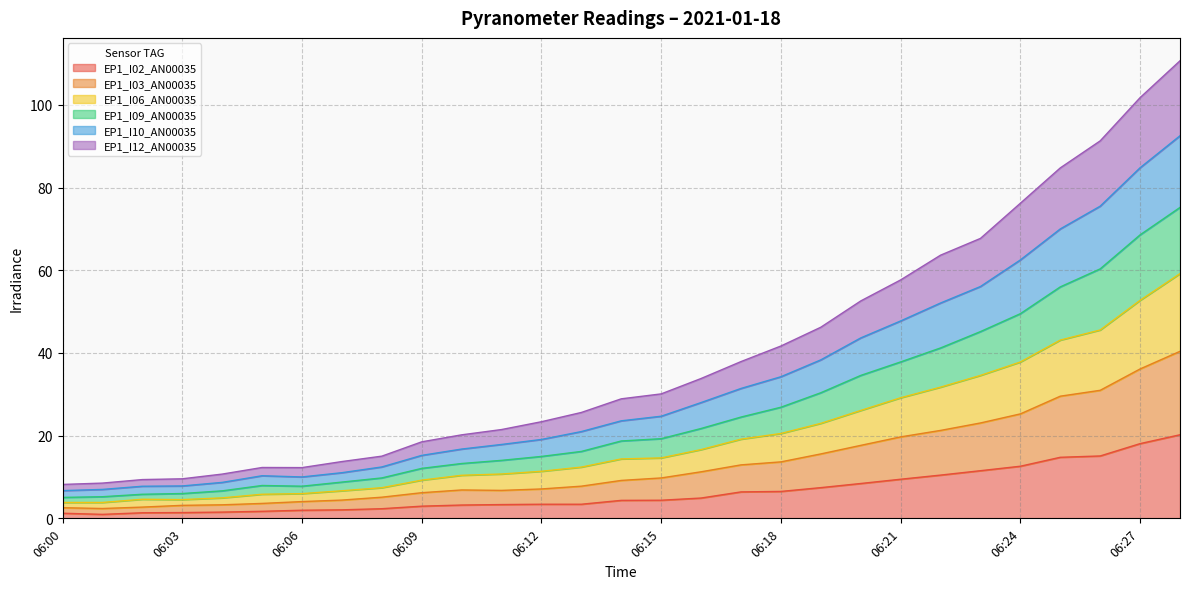

What is the highest value of the EP1_I02_AN00035 series?

20.2